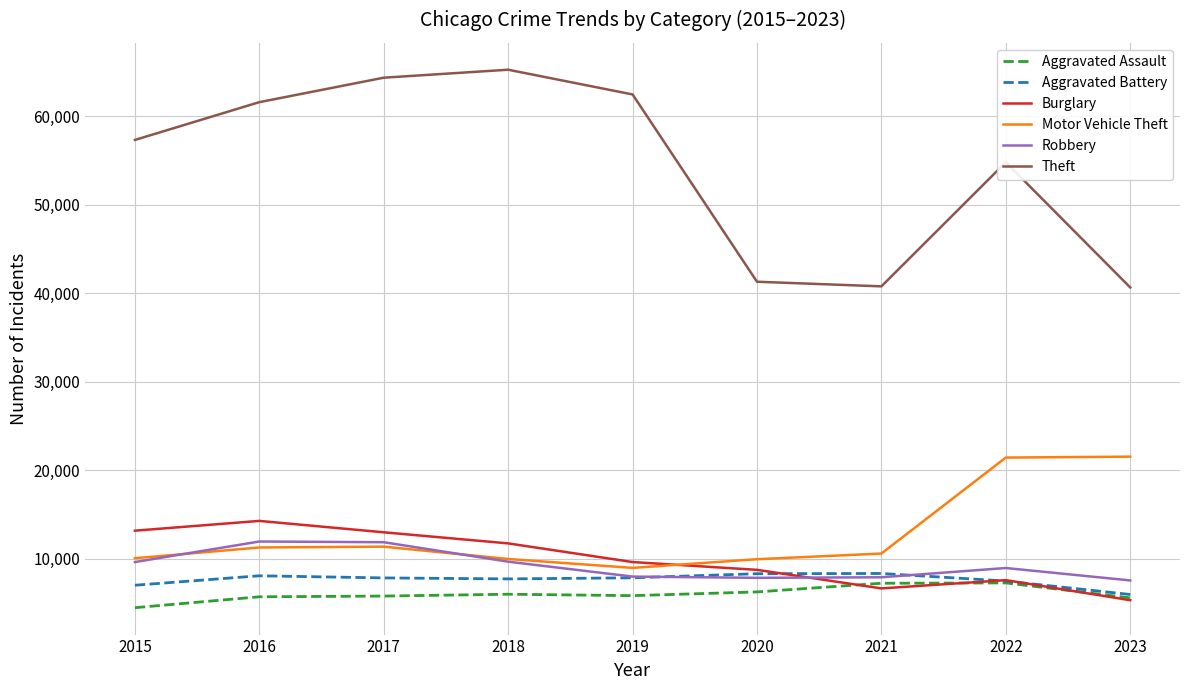

Which series has the largest total across all categories?

Theft